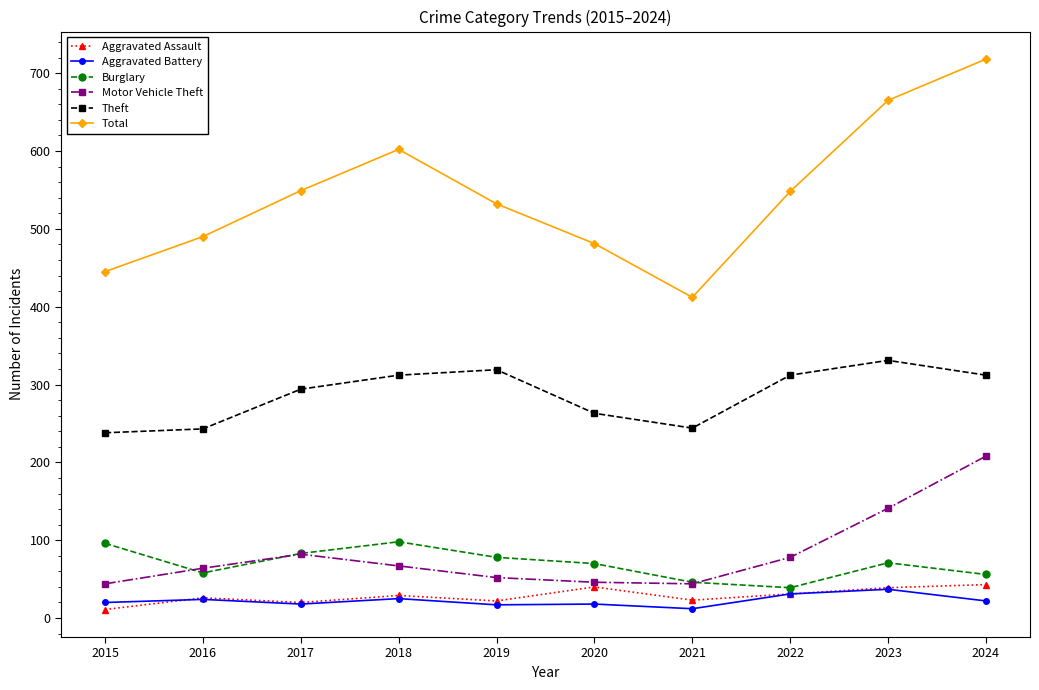

What is the difference between the maximum and minimum values in the Motor Vehicle Theft series?

164